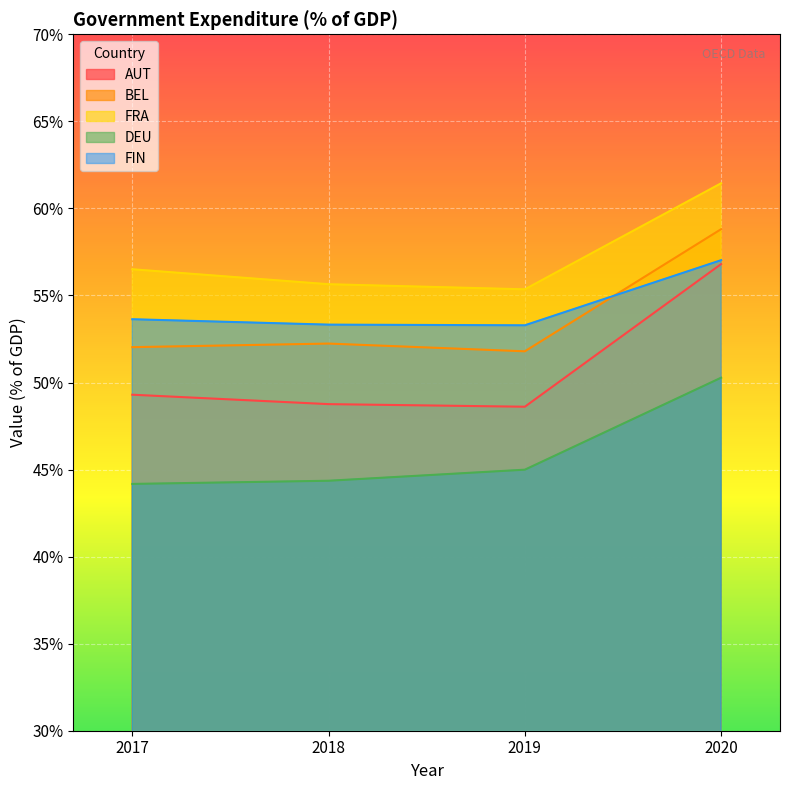

What is the smallest value displayed?

44.2